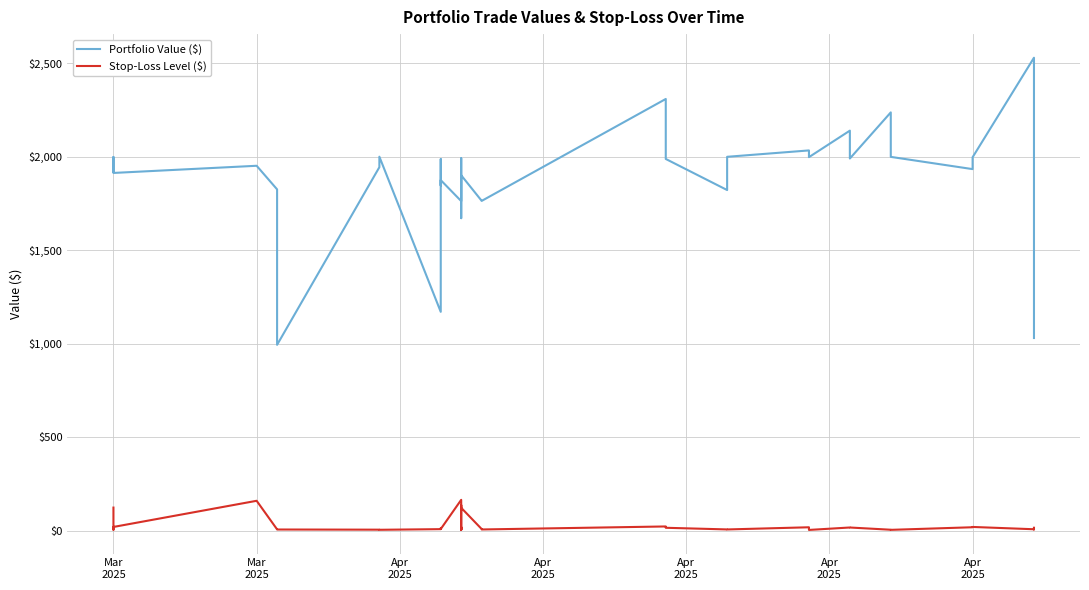

Which series has the largest total across all categories?

Portfolio Value ($)